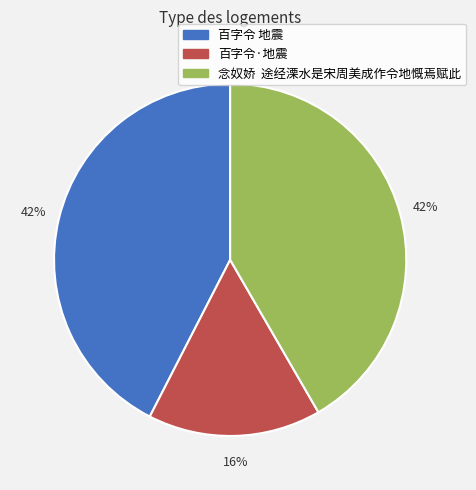

What is the smallest slice in the pie chart?

百字令·地震